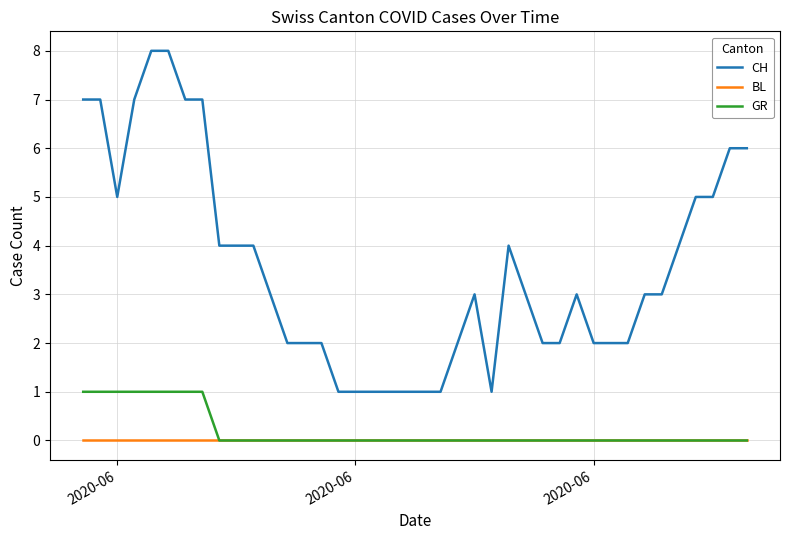

Which series has the widest spread of values?

CH